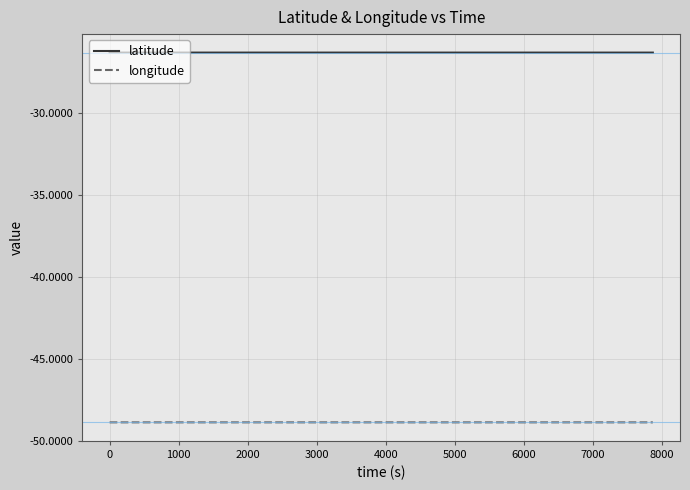

What is the maximum value shown in the chart?

-26.3